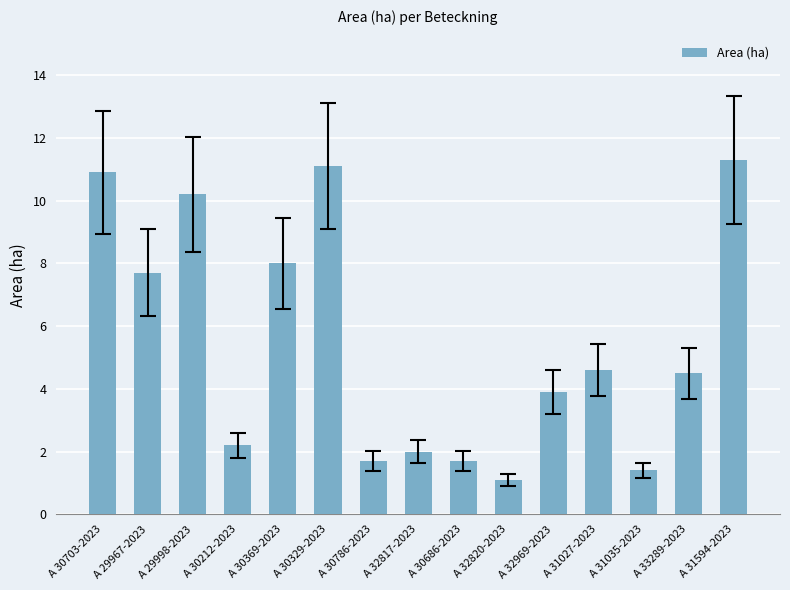

Approximately how many times larger is the value at A 33289-2023 compared to A 29967-2023?

0.6